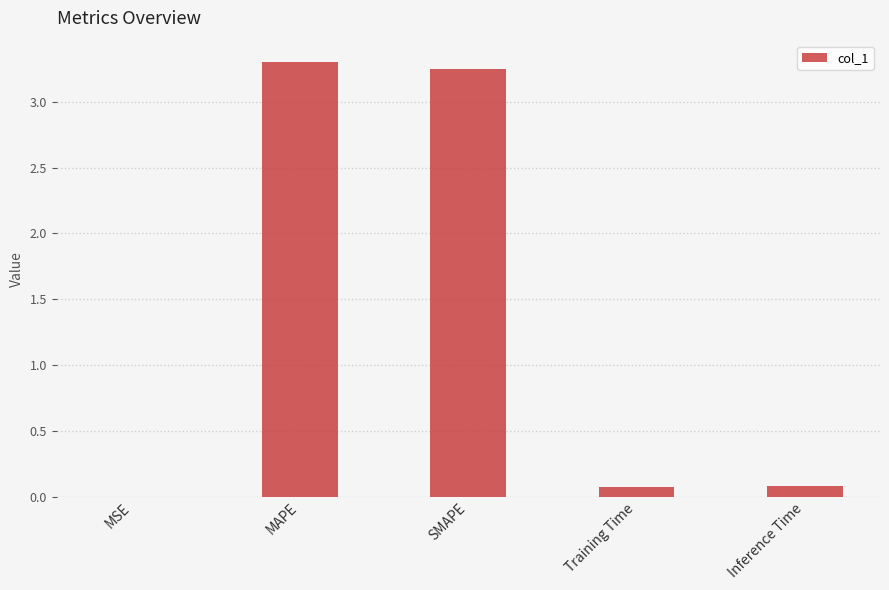

What is the approximate value at MAPE?

3.3